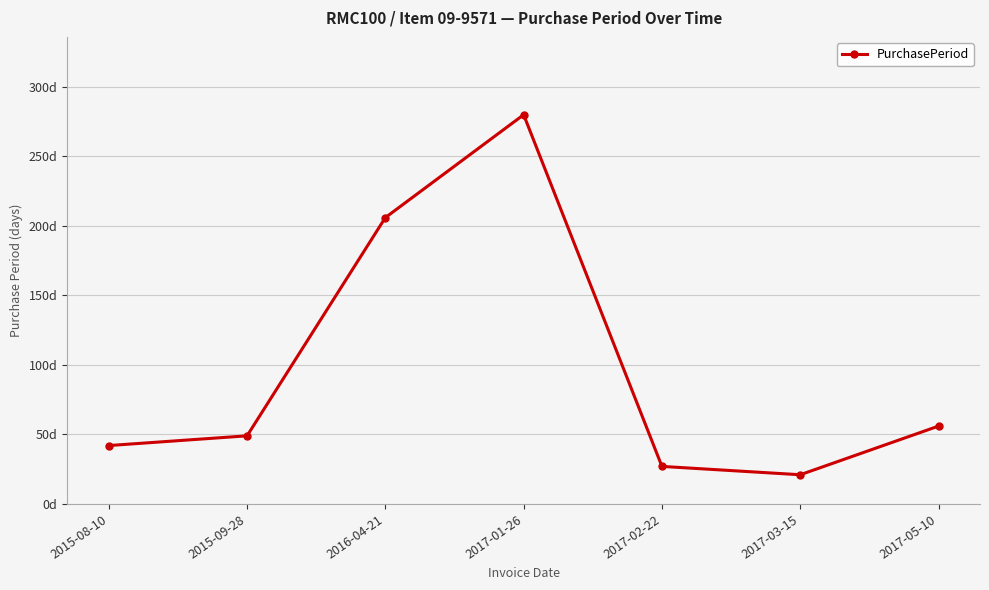

Approximately how many times larger is the value at 2015-08-10 compared to 2017-01-26?

0.1